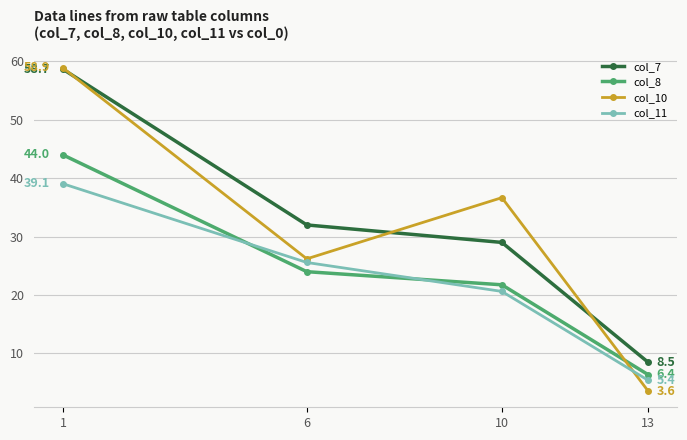

How many values in the col_7 series are below 32?

2